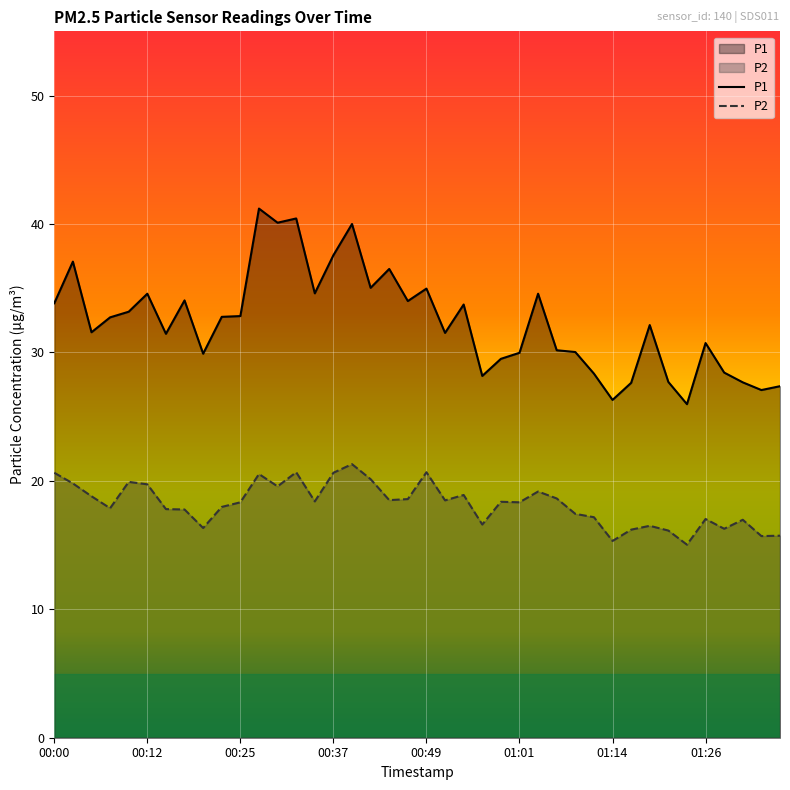

True or false: P1 and P2 intersect in this chart.

False